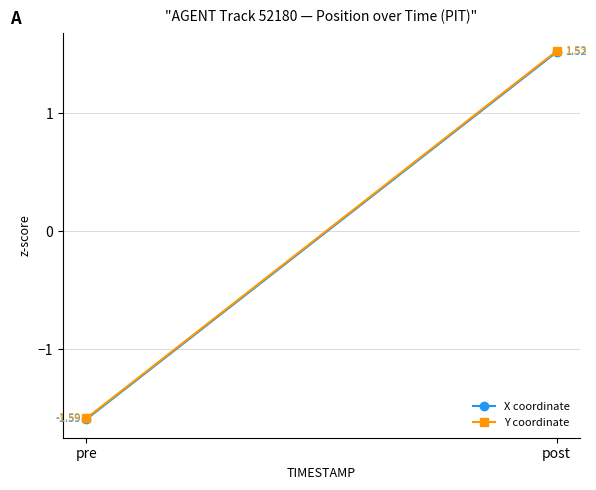

List the series in order of their overall mean, lowest first.

X coordinate, Y coordinate